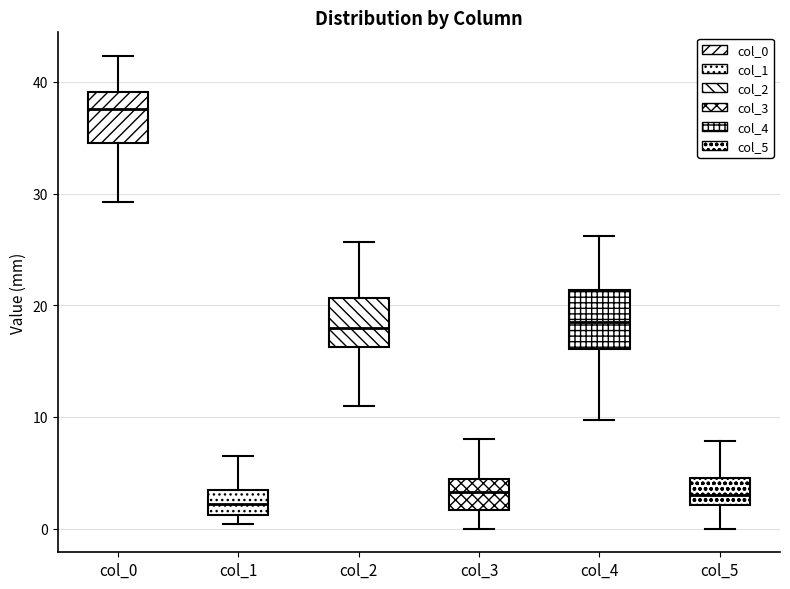

Reading left to right, read every box against the y-axis: the position of its median line, the range the box covers, and the ends of its whiskers. The values are not printed on the chart, so give them approximately, as read against the axis.

col_0: median 38, box 35 to 39, whiskers 29 to 42
col_1: median 2, box 1 to 3, whiskers 0 to 7
col_2: median 18, box 16 to 21, whiskers 11 to 26
col_3: median 3, box 2 to 4, whiskers 0 to 8
col_4: median 19, box 16 to 21, whiskers 10 to 26
col_5: median 3, box 2 to 5, whiskers 0 to 8